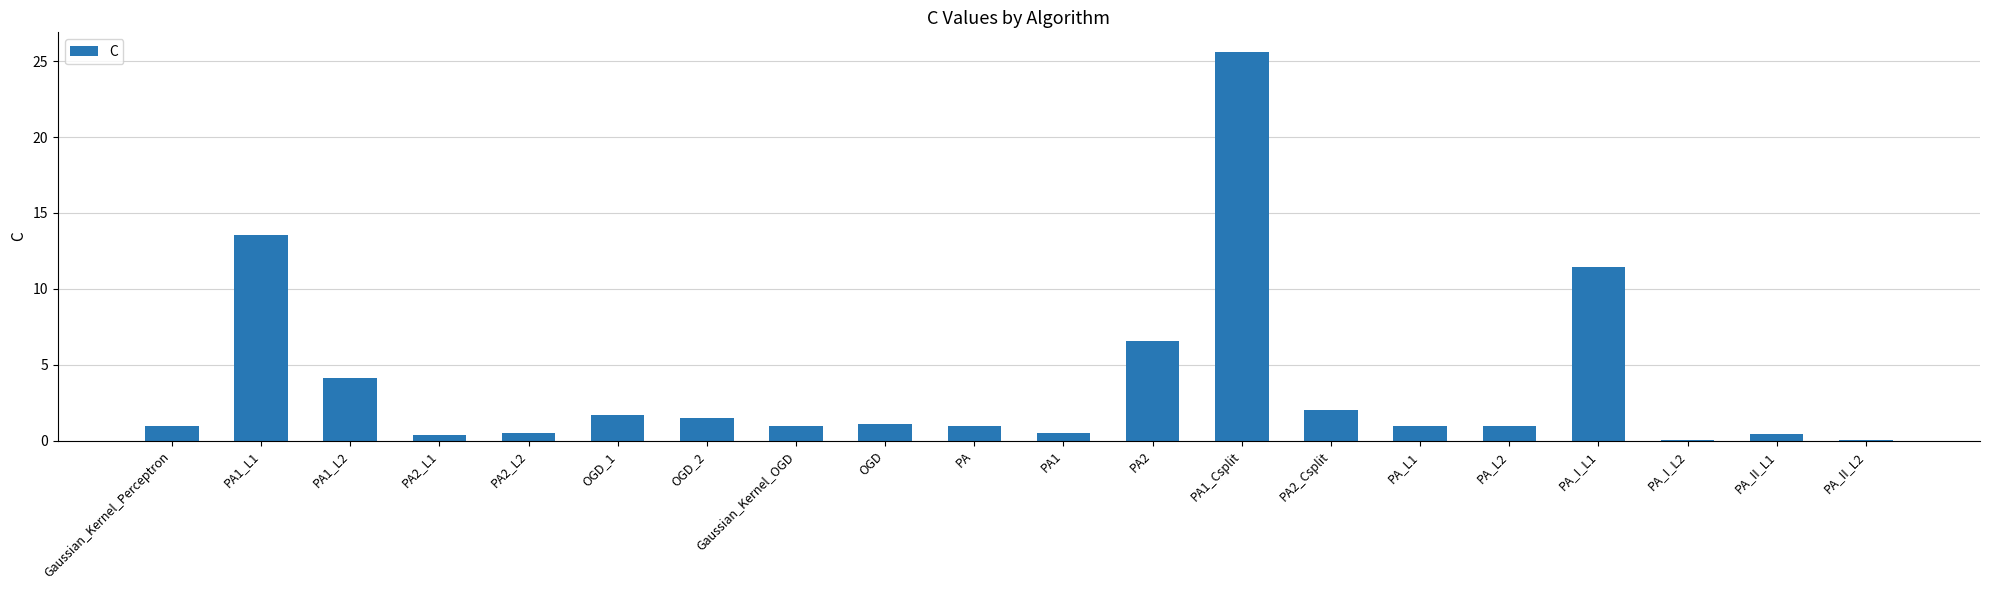

The chart shows a value of 1.0 at PA_L2. True or false?

True